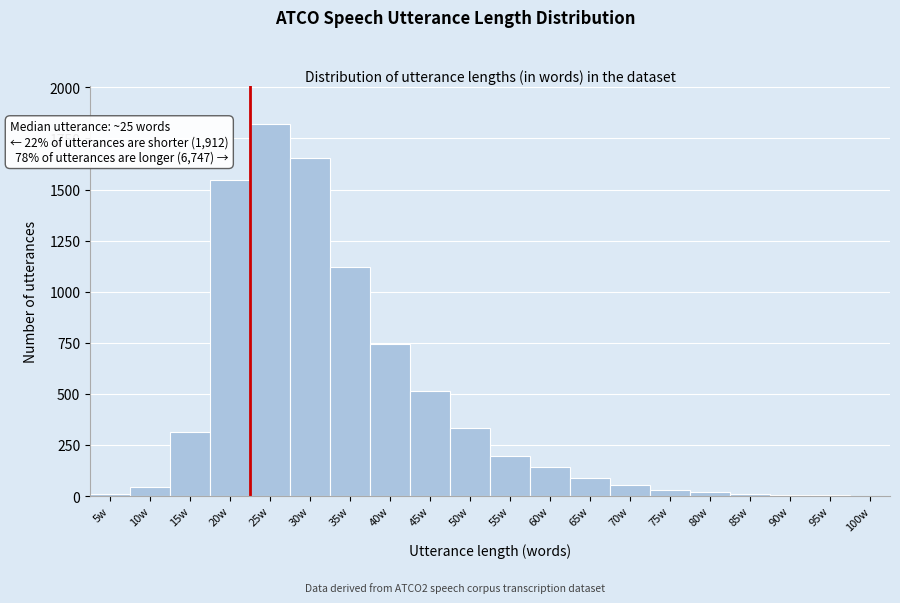

Which category has the highest value across all series?

25w